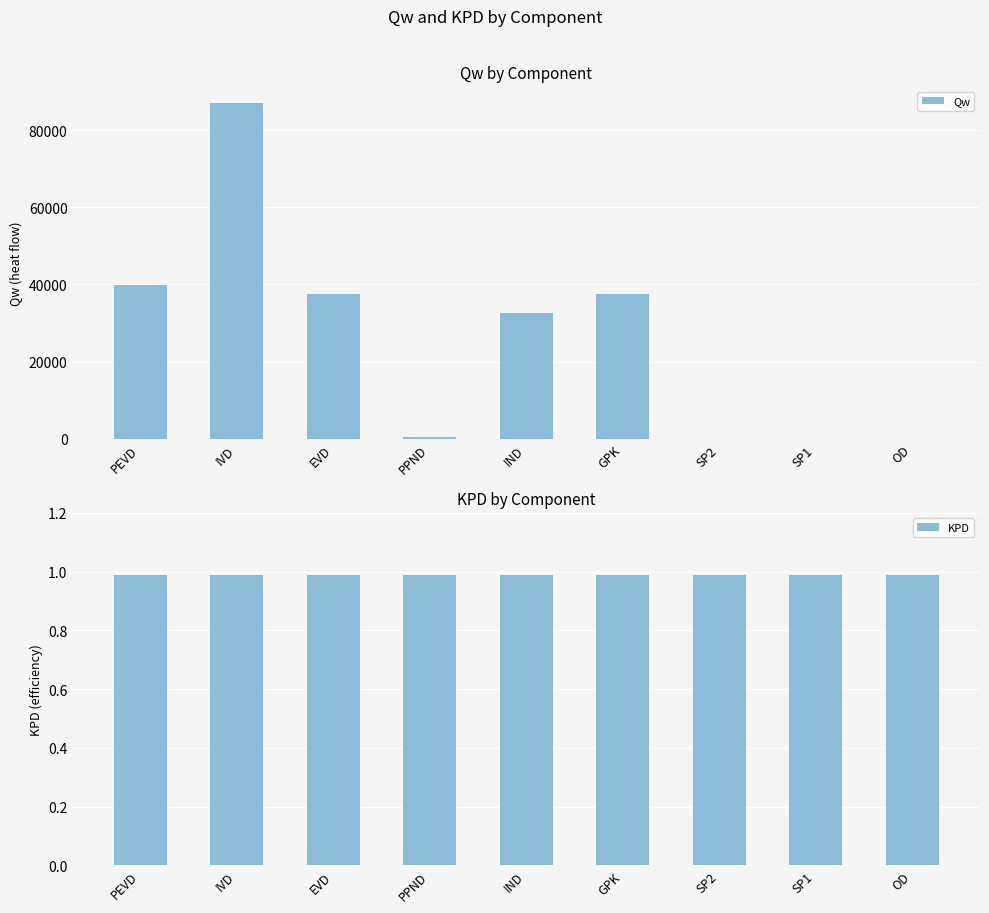

What is the value of the Qw bar at the 1st from the left?

39815.3